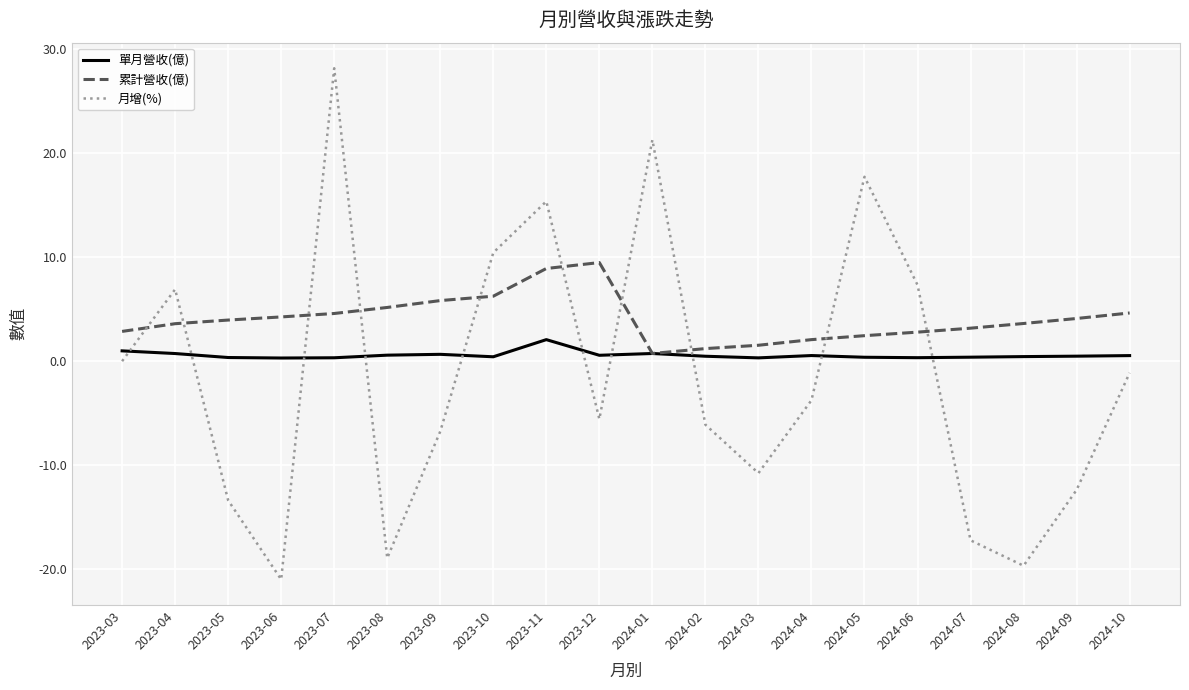

True or false: 累計營收(億) has a value of 5.6 at 2024-08.

False